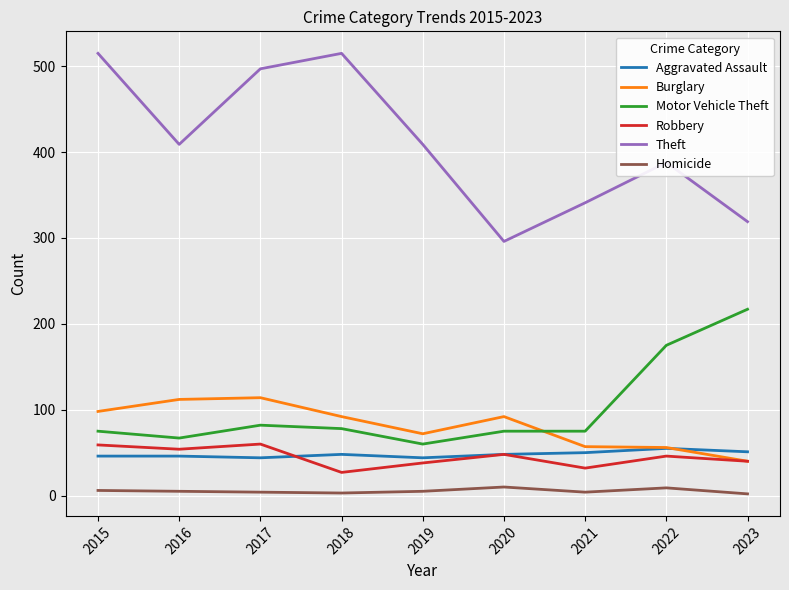

Is the value of Homicide at 2018 greater than the value of Robbery at 2017?

No